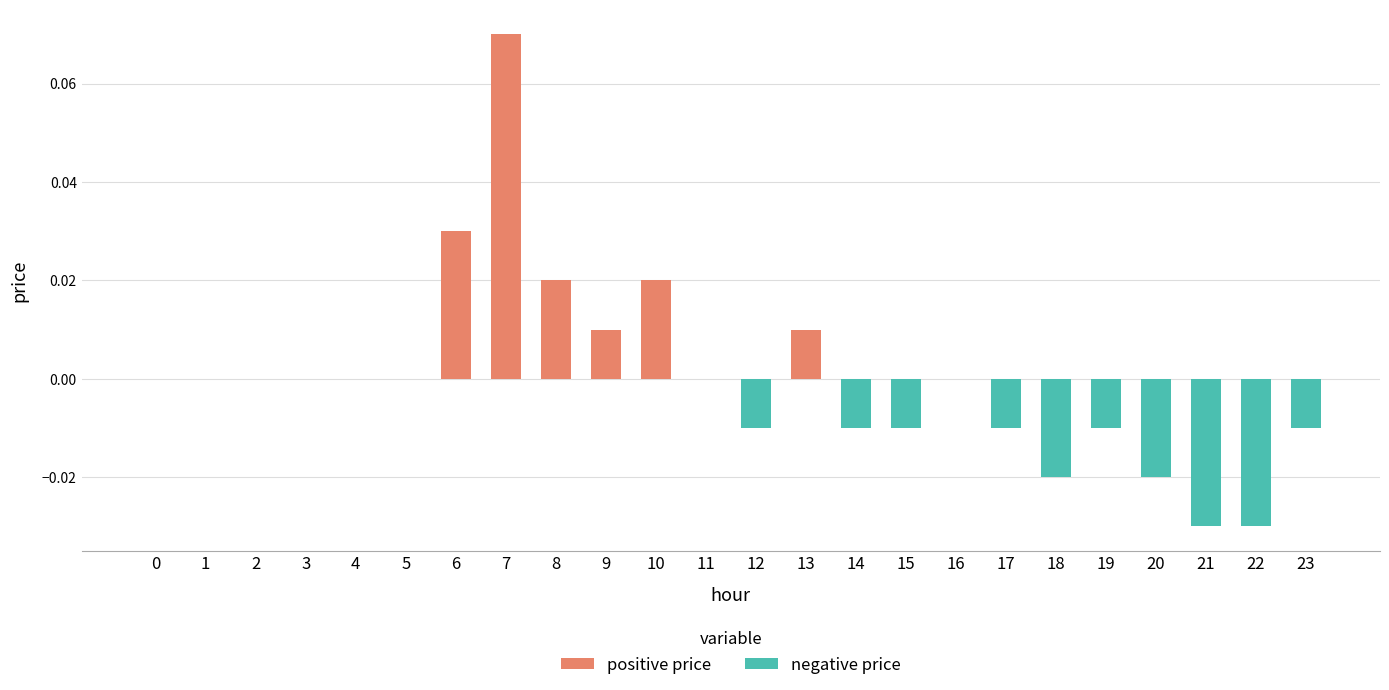

At which category does the chart reach its peak across all series?

7